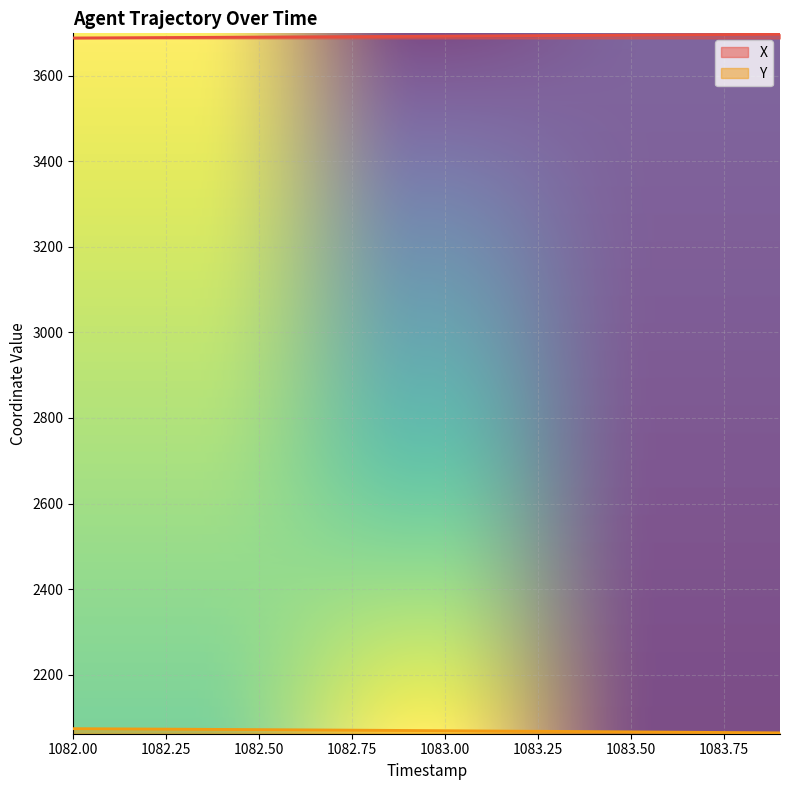

True or false: X and Y intersect in this chart.

False